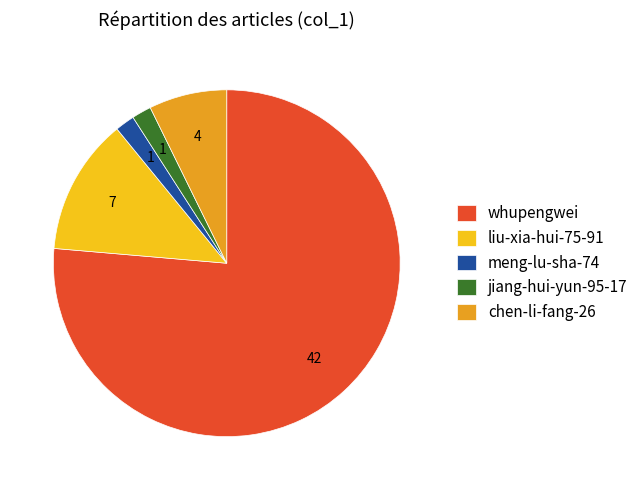

Which category has the biggest portion of the pie?

whupengwei